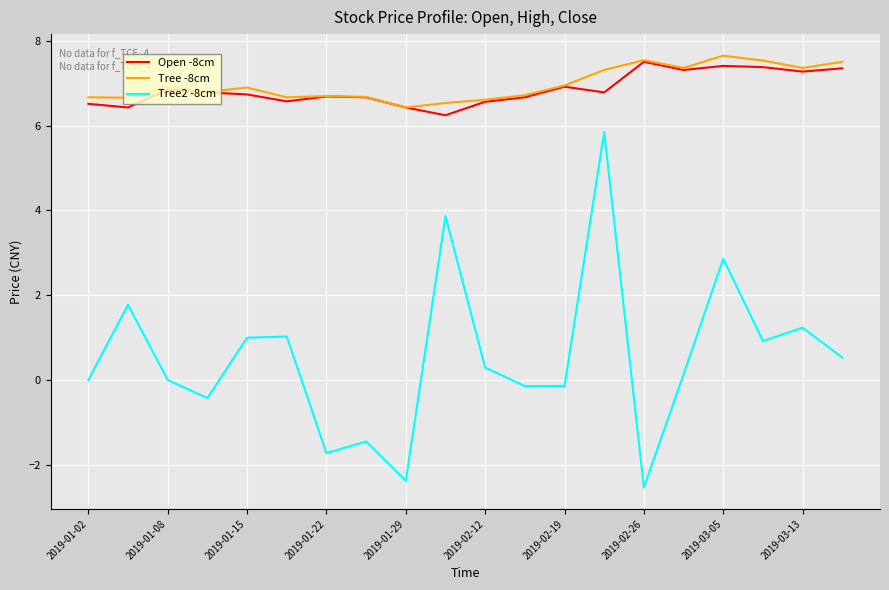

Which series has the widest spread of values?

Tree2 -8cm